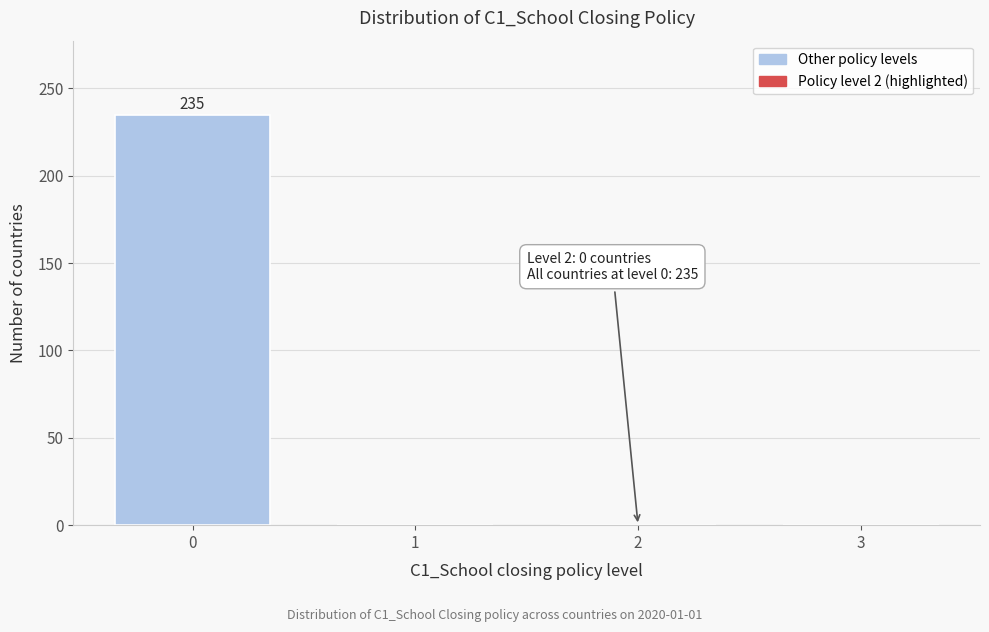

Reading left to right, transcribe all the data shown in this chart.

0=235	1=0	2=0	3=0